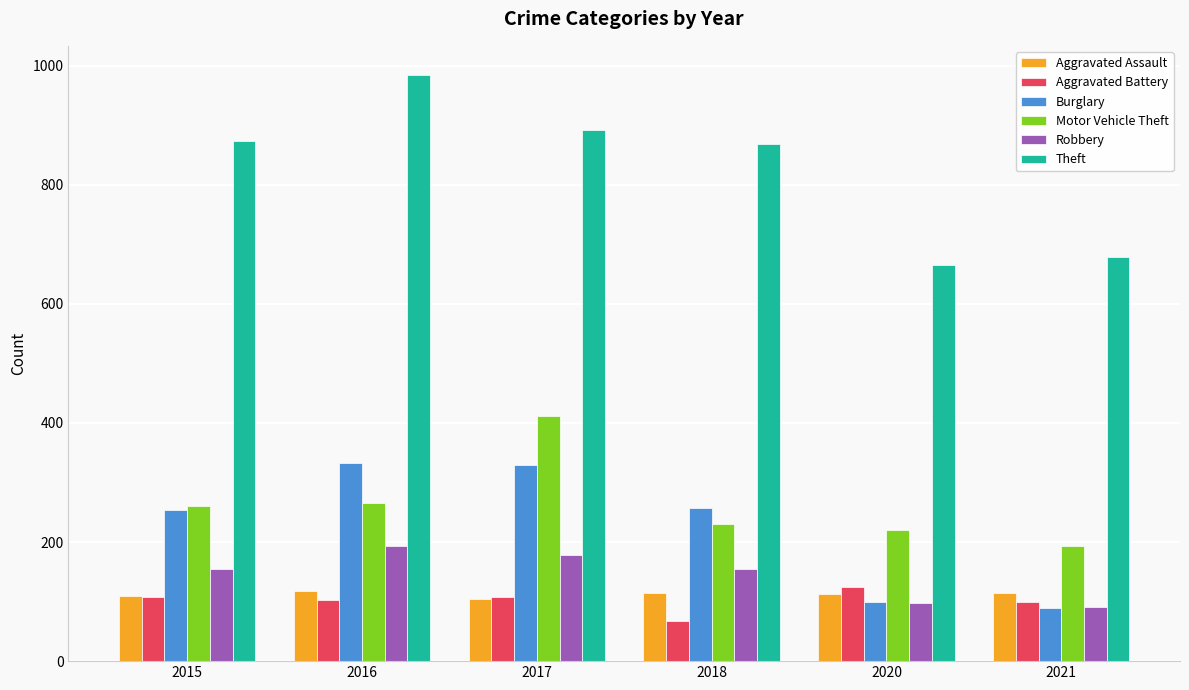

Count the number of data series in this chart.

6